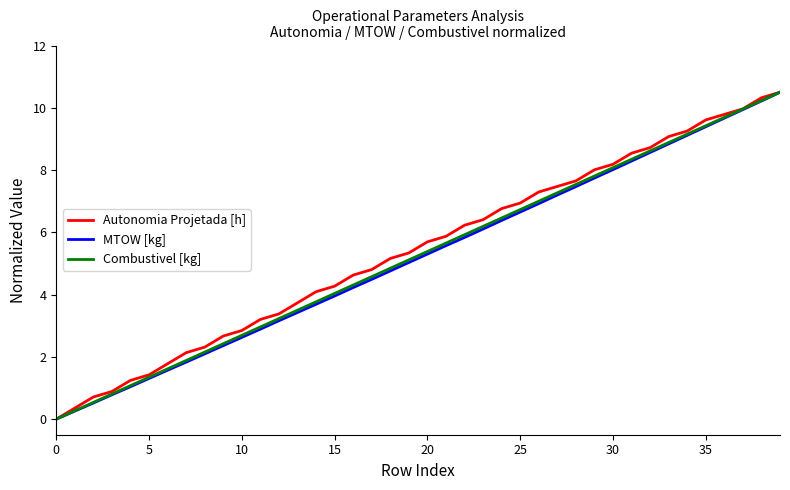

What is the maximum value for Autonomia Projetada [h]?

10.5